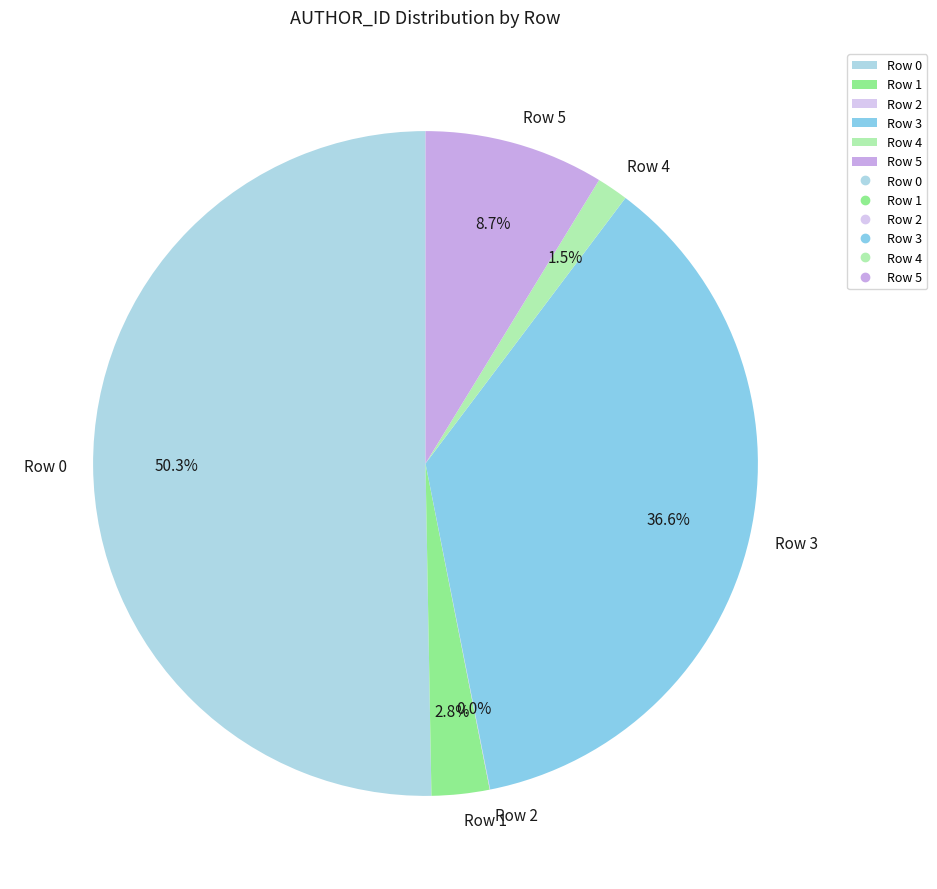

To the nearest percent, what portion does Row 3 represent?

37%